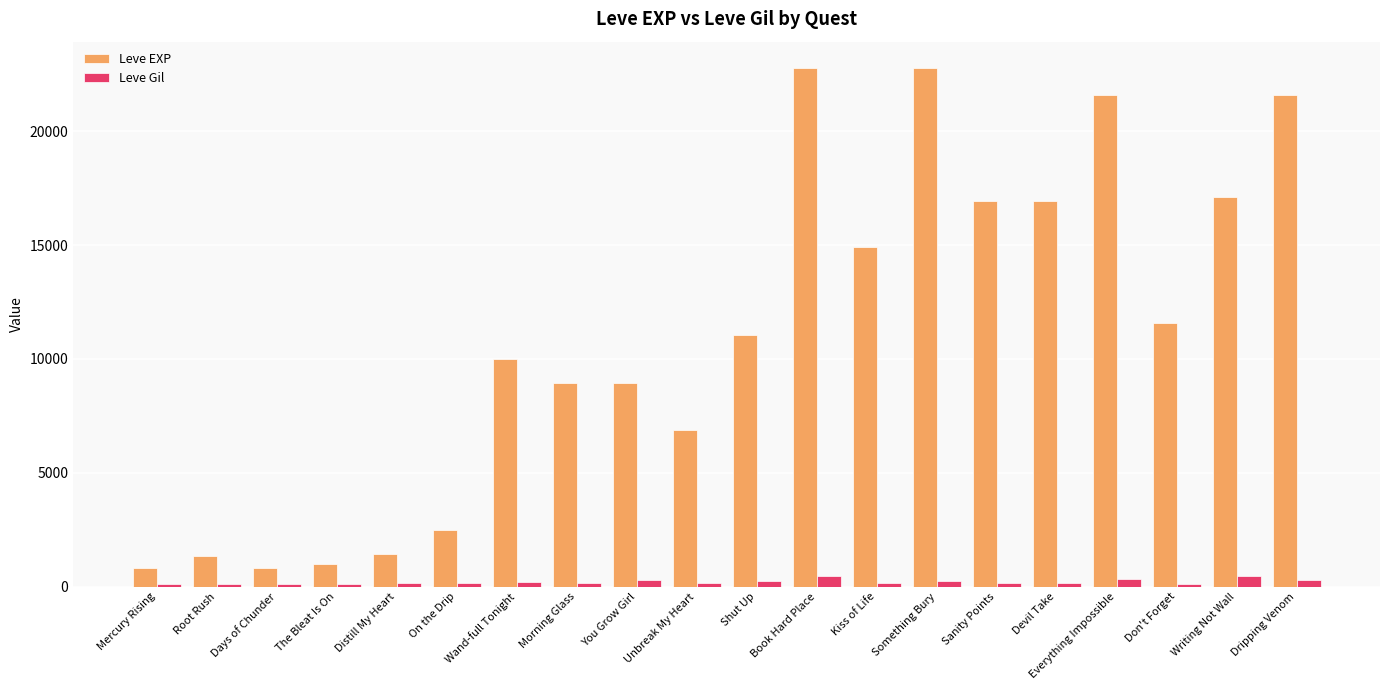

What is the spread (max minus min) of values at Dripping Venom?

21319